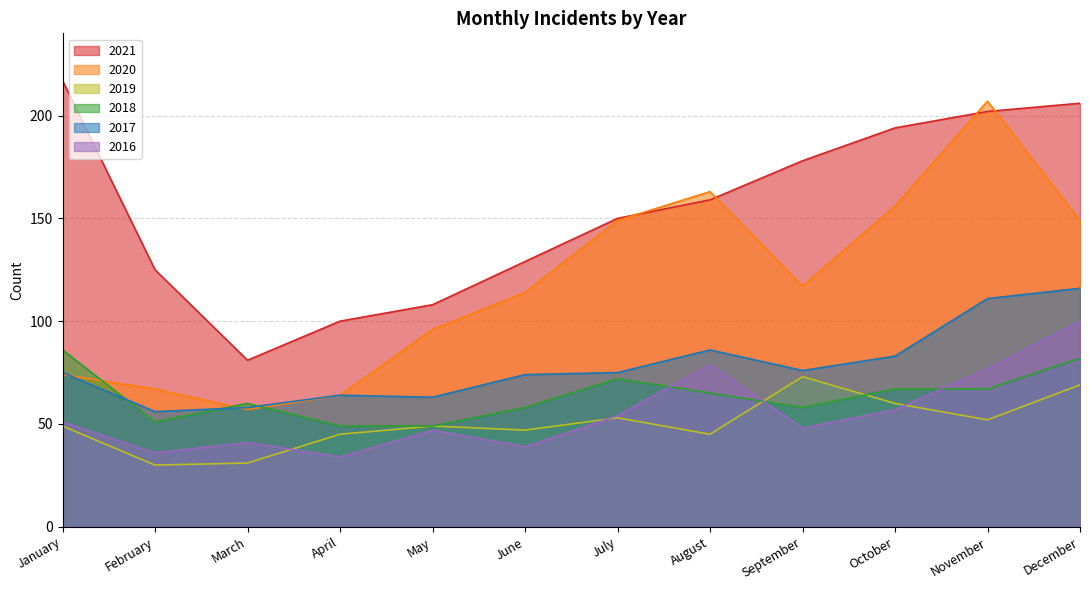

What is the sum of all 2020 values?

1413